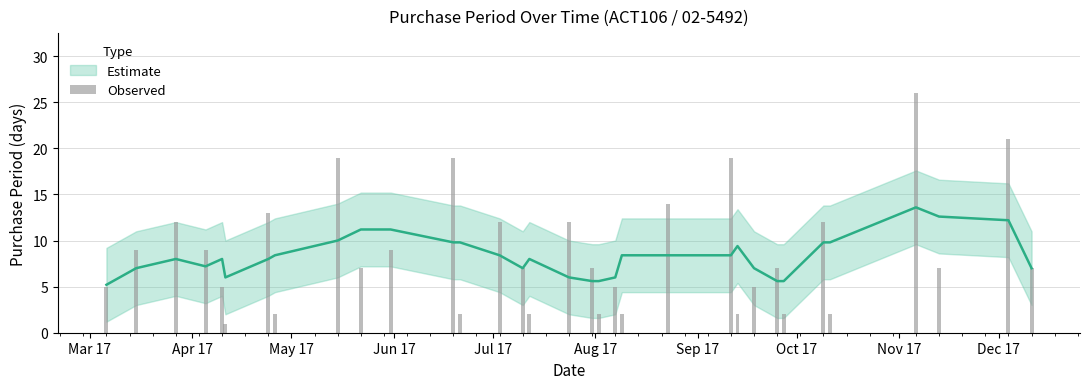

Does the chart contain stacked bars?

No